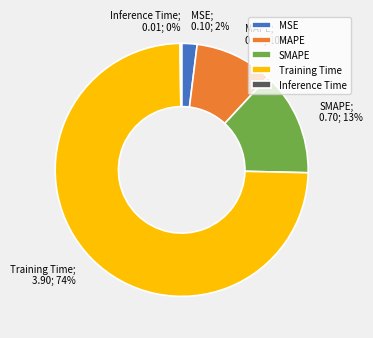

Between Training Time and MAPE, which is larger?

Training Time